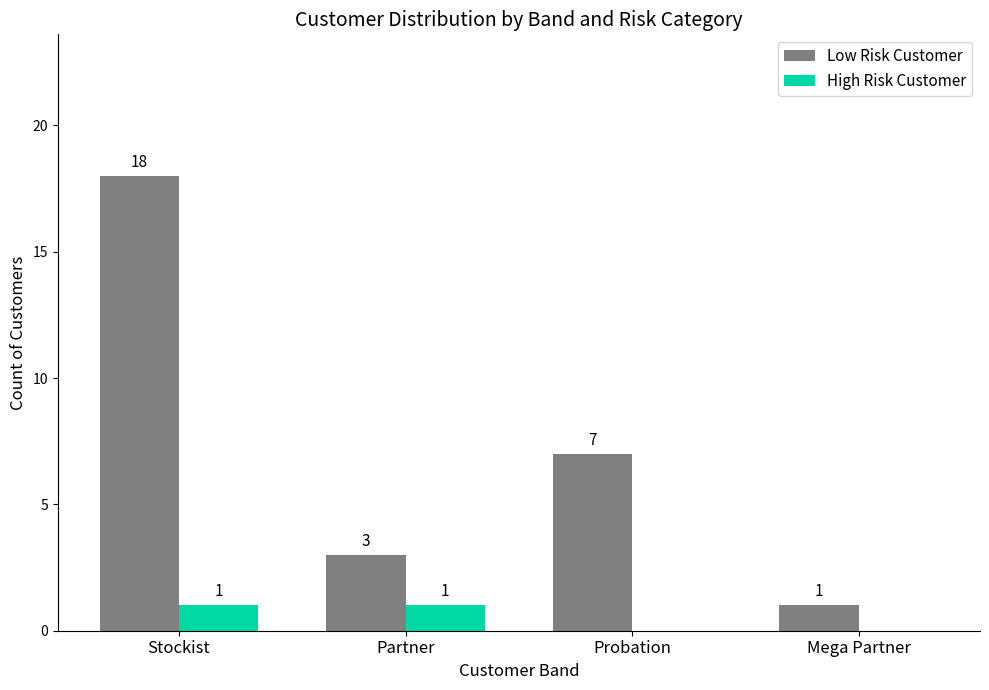

What is the total value across all series at Probation?

7